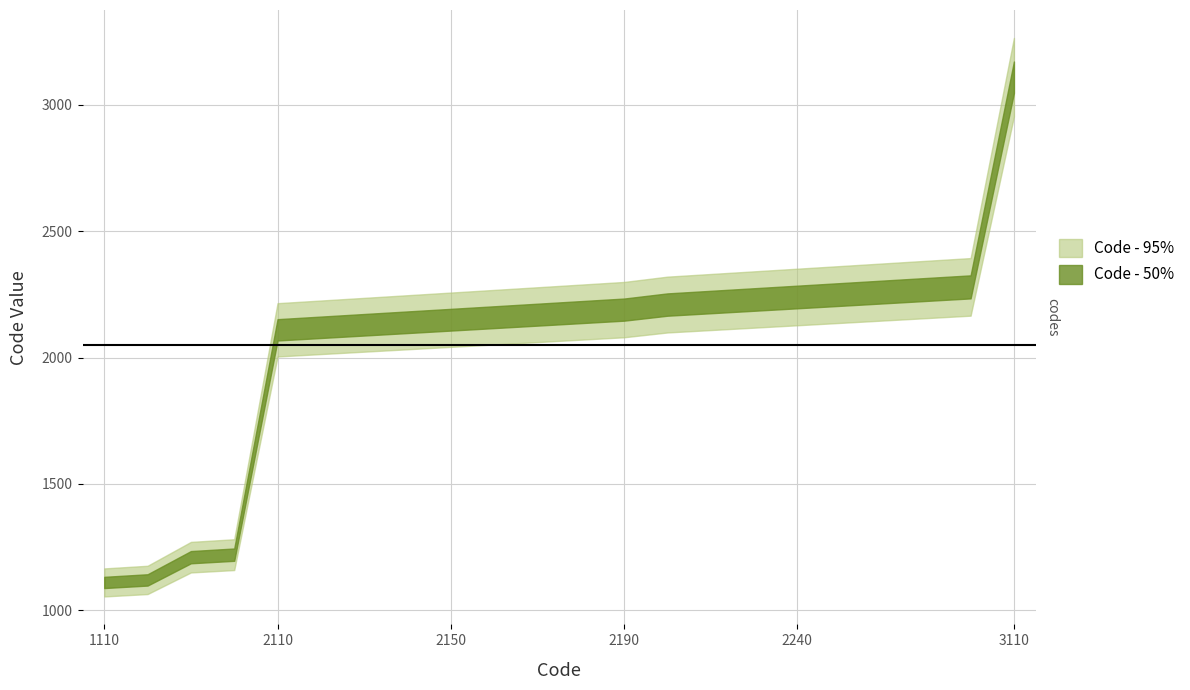

Where does the Code - 50% series first go above 2180?

2190